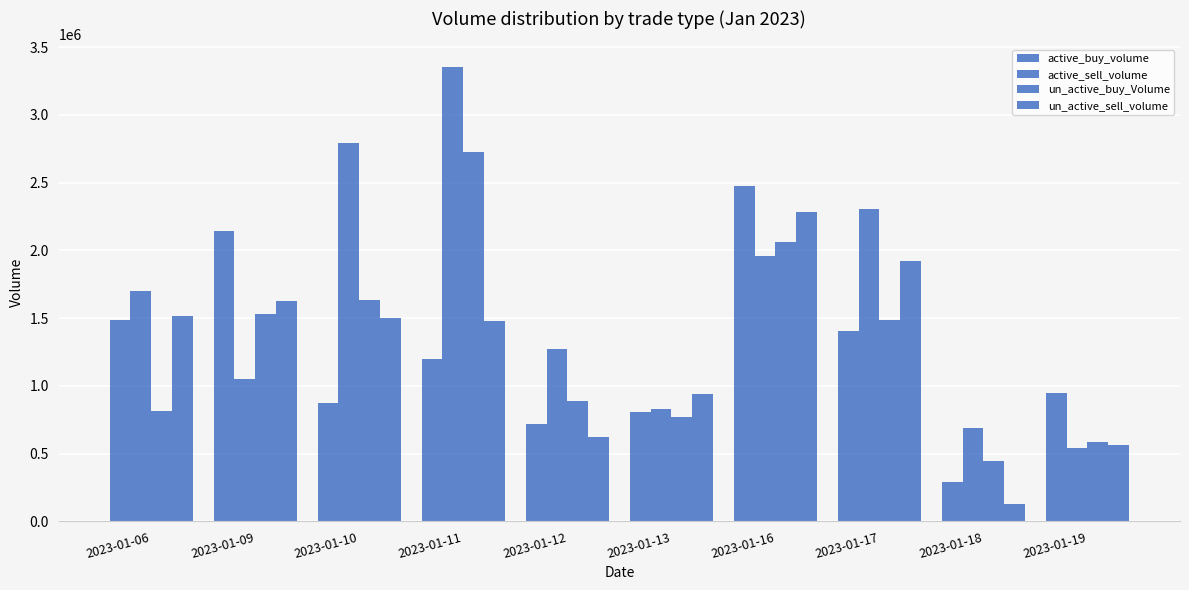

How many bars are there in total?

40